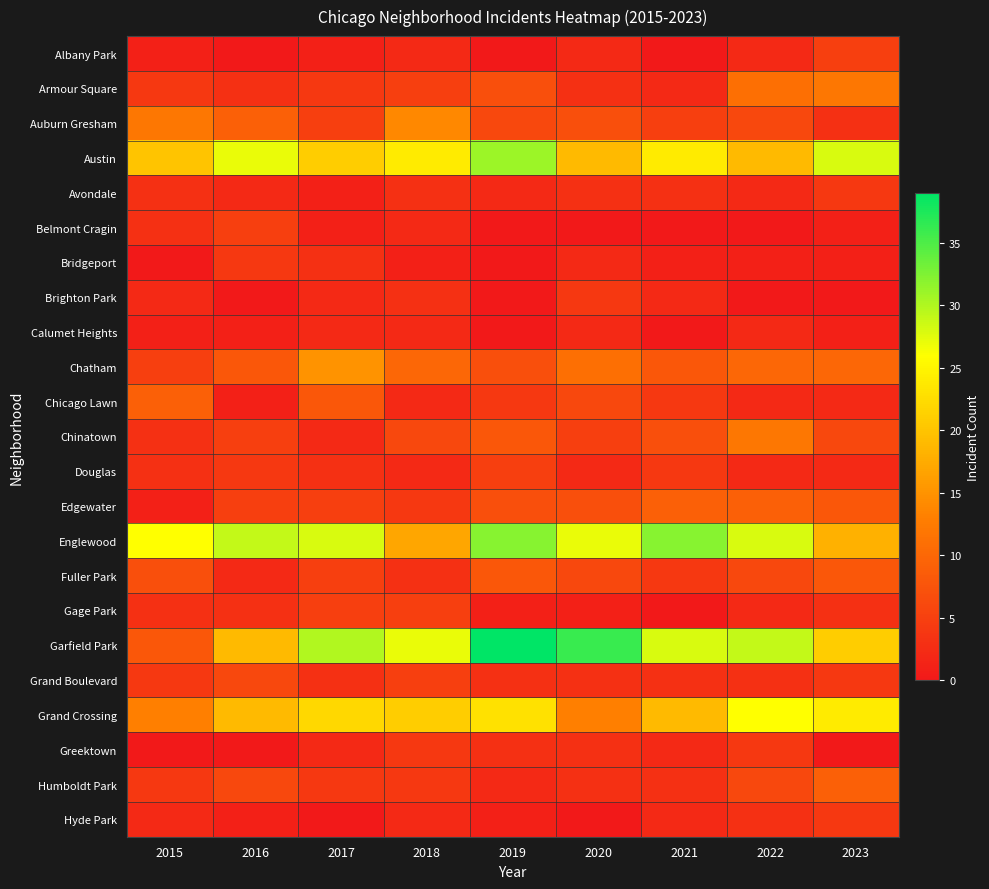

Reading right to left, what are all the values shown in this chart?

Albany Park: 2023=5	2022=2	2021=0	2020=2	2019=0	2018=2	2017=1	2016=0	2015=1
Armour Square: 2023=12	2022=11	2021=2	2020=3	2019=7	2018=5	2017=4	2016=3	2015=4
Auburn Gresham: 2023=3	2022=6	2021=5	2020=7	2019=6	2018=14	2017=5	2016=9	2015=12
Austin: 2023=28	2022=19	2021=24	2020=19	2019=31	2018=24	2017=21	2016=27	2015=20
Avondale: 2023=4	2022=2	2021=3	2020=3	2019=2	2018=3	2017=1	2016=2	2015=3
Belmont Cragin: 2023=1	2022=0	2021=0	2020=0	2019=0	2018=2	2017=1	2016=5	2015=3
Bridgeport: 2023=1	2022=1	2021=1	2020=2	2019=0	2018=1	2017=3	2016=4	2015=0
Brighton Park: 2023=0	2022=0	2021=2	2020=4	2019=0	2018=3	2017=2	2016=0	2015=2
Calumet Heights: 2023=1	2022=2	2021=0	2020=2	2019=0	2018=2	2017=2	2016=1	2015=1
Chatham: 2023=10	2022=10	2021=8	2020=11	2019=7	2018=10	2017=15	2016=8	2015=5
Chicago Lawn: 2023=2	2022=2	2021=4	2020=6	2019=4	2018=2	2017=8	2016=1	2015=9
Chinatown: 2023=6	2022=12	2021=7	2020=5	2019=8	2018=6	2017=2	2016=5	2015=3
Douglas: 2023=2	2022=2	2021=4	2020=2	2019=5	2018=2	2017=3	2016=4	2015=3
Edgewater: 2023=8	2022=9	2021=9	2020=7	2019=7	2018=4	2017=5	2016=5	2015=1
Englewood: 2023=18	2022=28	2021=32	2020=27	2019=32	2018=17	2017=28	2016=29	2015=26
Fuller Park: 2023=8	2022=6	2021=4	2020=6	2019=8	2018=3	2017=5	2016=2	2015=7
Gage Park: 2023=3	2022=2	2021=0	2020=1	2019=1	2018=5	2017=5	2016=3	2015=3
Garfield Park: 2023=21	2022=29	2021=28	2020=36	2019=39	2018=27	2017=30	2016=19	2015=8
Grand Boulevard: 2023=4	2022=3	2021=3	2020=3	2019=3	2018=5	2017=3	2016=6	2015=4
Grand Crossing: 2023=24	2022=26	2021=19	2020=13	2019=23	2018=21	2017=22	2016=19	2015=13
Greektown: 2023=0	2022=4	2021=2	2020=3	2019=3	2018=4	2017=2	2016=0	2015=0
Humboldt Park: 2023=9	2022=6	2021=3	2020=3	2019=2	2018=4	2017=4	2016=6	2015=4
Hyde Park: 2023=4	2022=3	2021=2	2020=0	2019=1	2018=2	2017=0	2016=1	2015=2